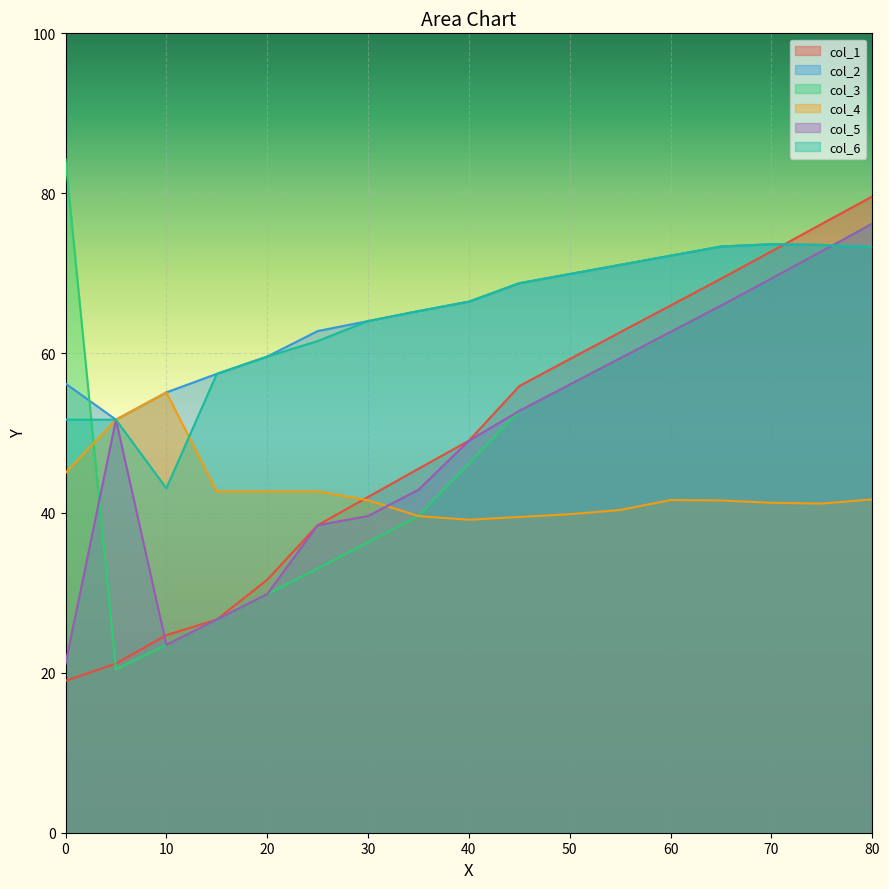

What is the value of the col_2 point at the 3rd from the left?

55.1